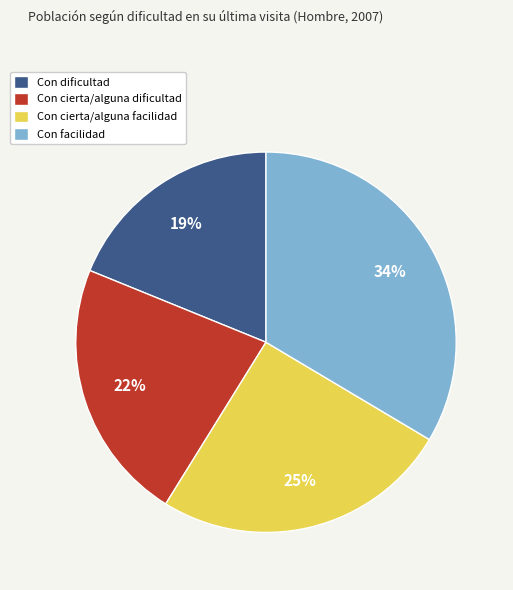

Is it true that Con cierta/alguna dificultad is 28% of the pie?

False